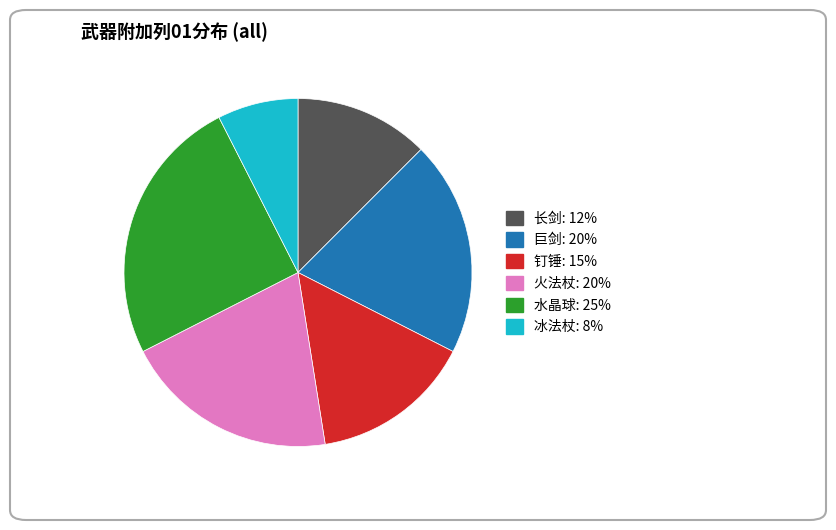

Which slice is the smallest?

冰法杖